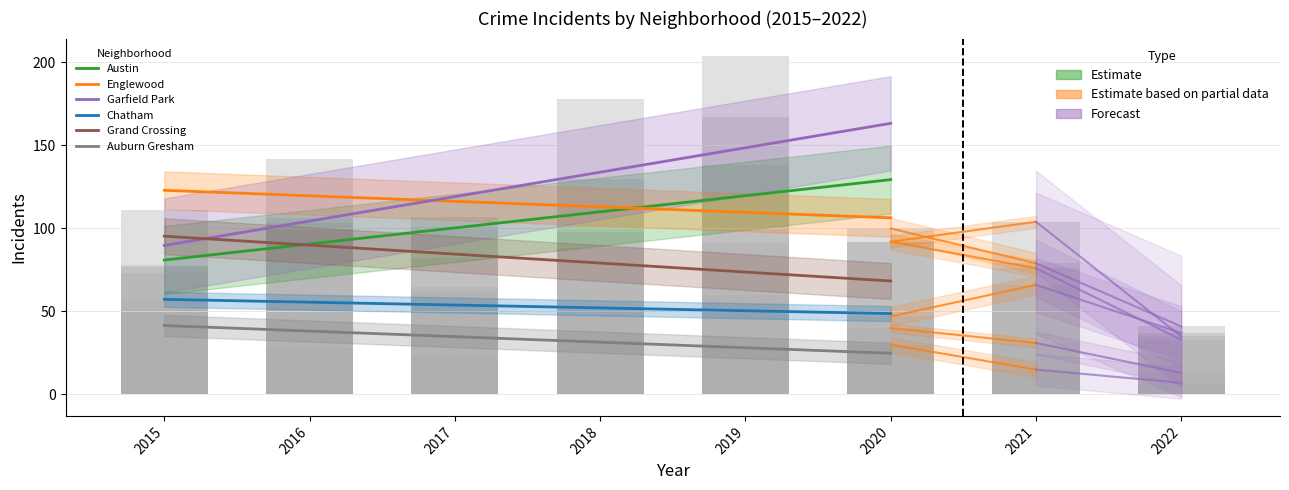

How many distinct data groups are displayed?

6